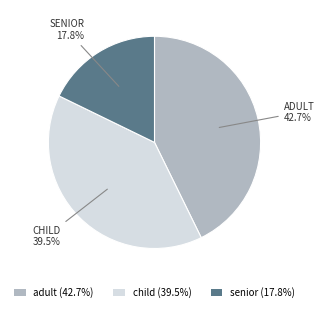

Which has a higher value, child or senior?

child